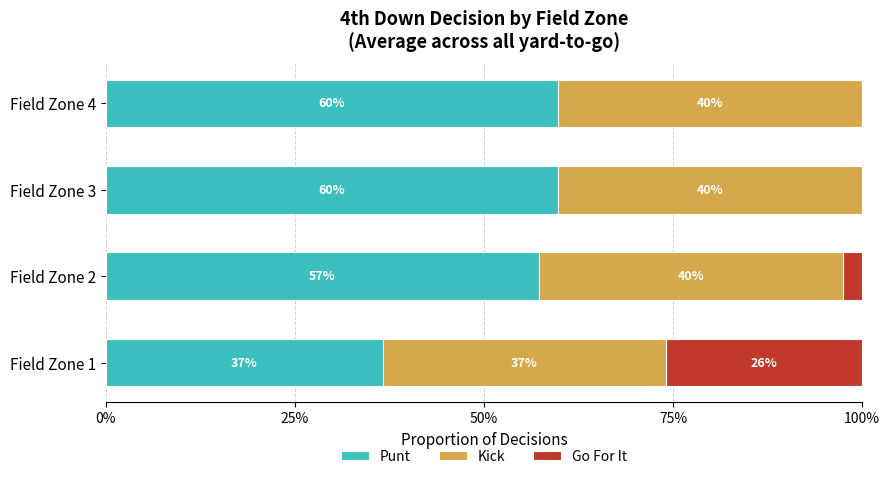

What is the value of the Punt bar at the 4th from the left?

0.6